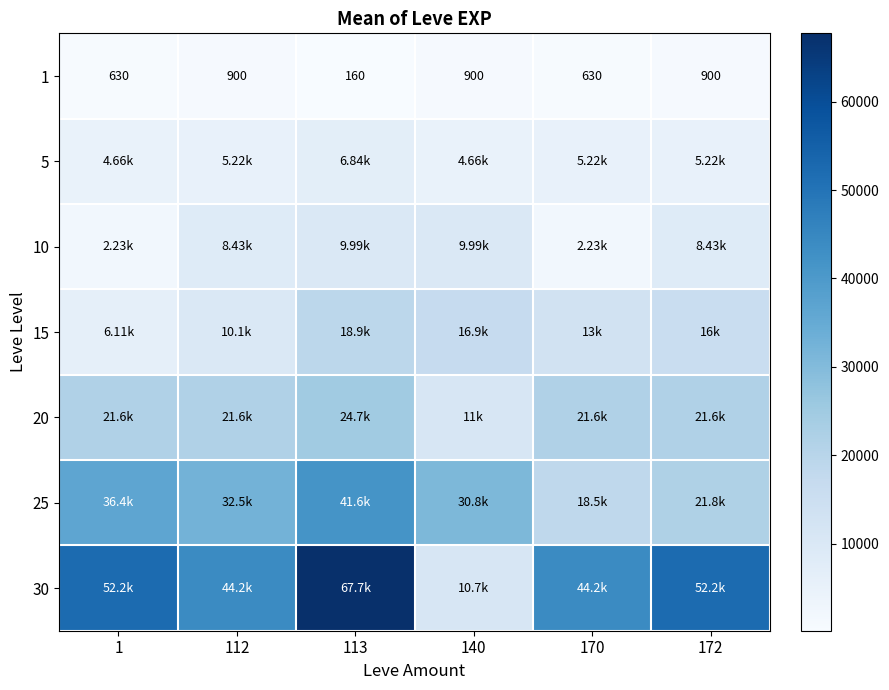

What is the sum of the 1 values at 170 and 113?

790